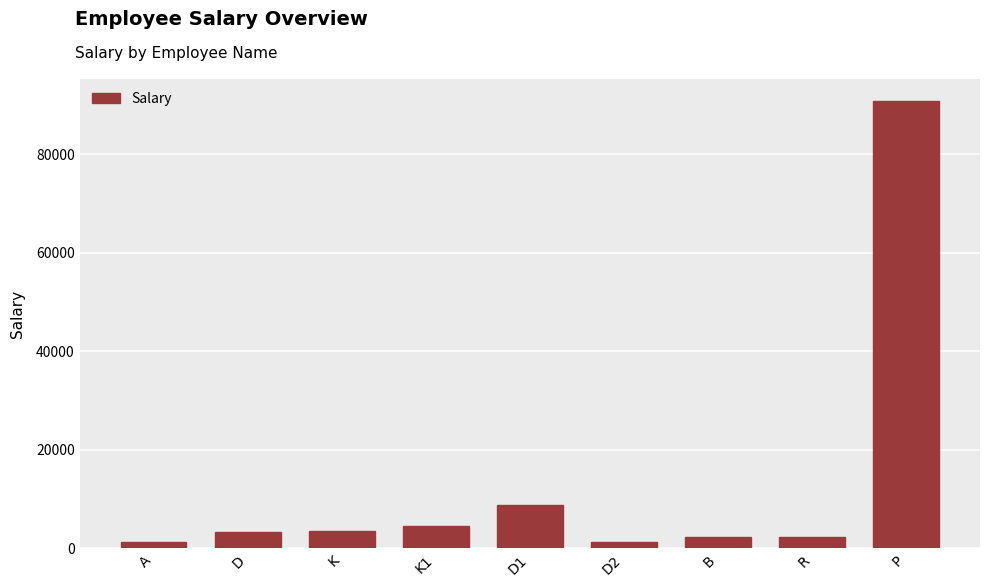

Where is the data nearest to the value 45994?

D1